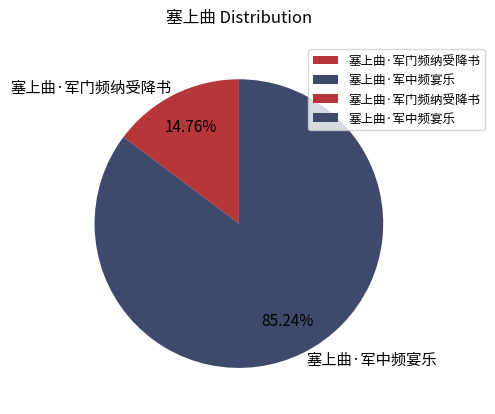

What percentage is NOT represented by 塞上曲·军门频纳受降书?

85.2%